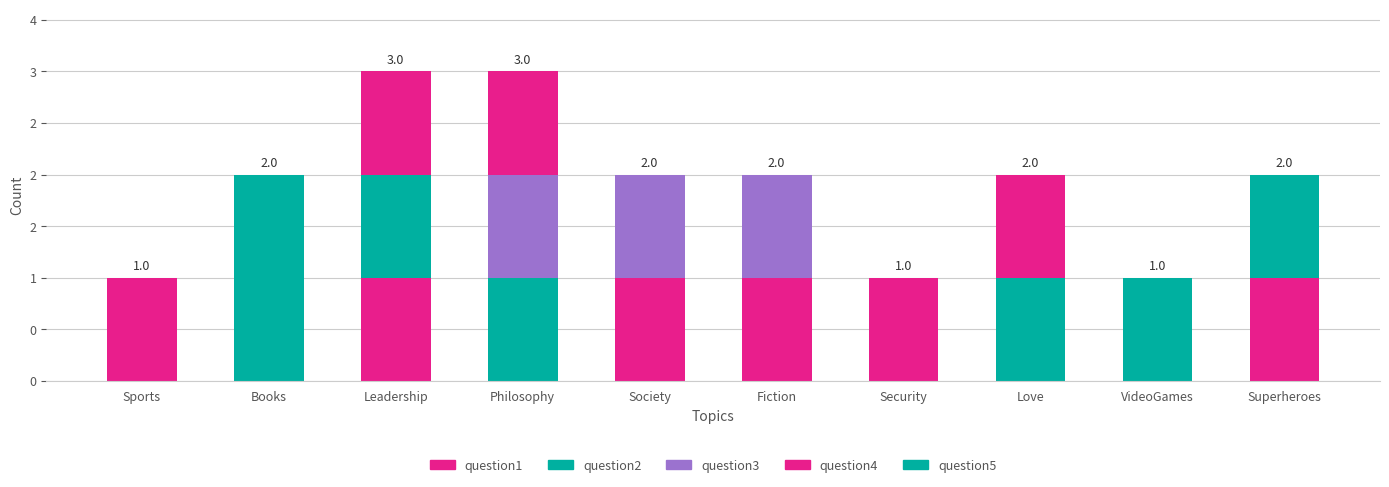

Are the bars horizontal?

No